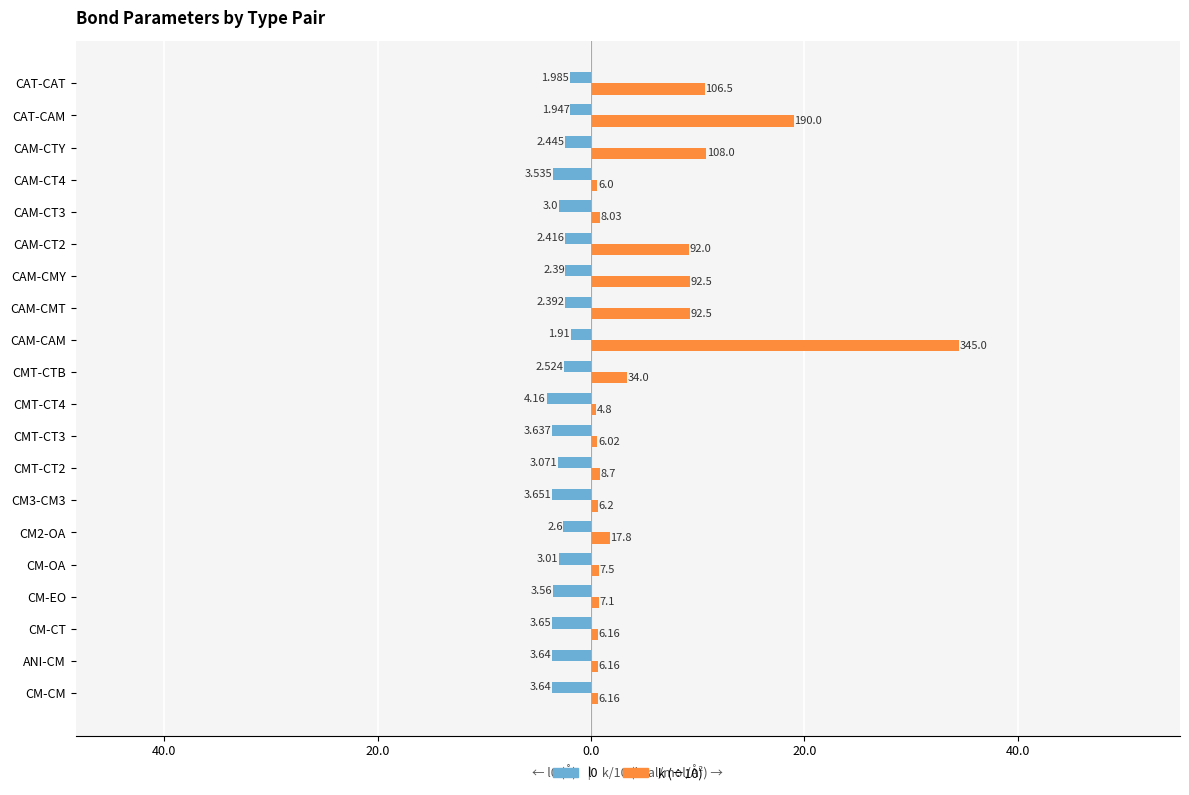

Rank the series by their average value, from lowest to highest.

l0, k (÷10)